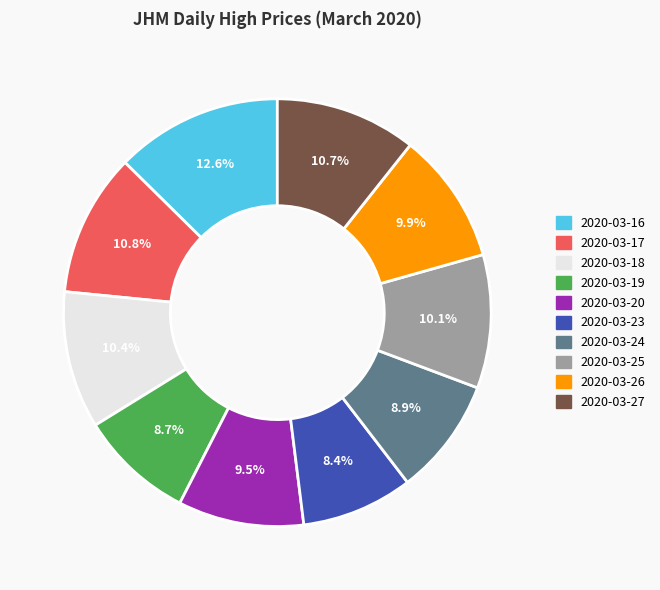

Is it true that 2020-03-23 is 1% of the pie?

False